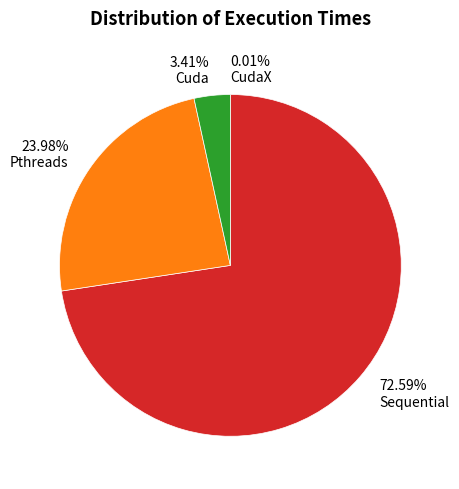

What is the largest slice in the pie chart?

Sequential